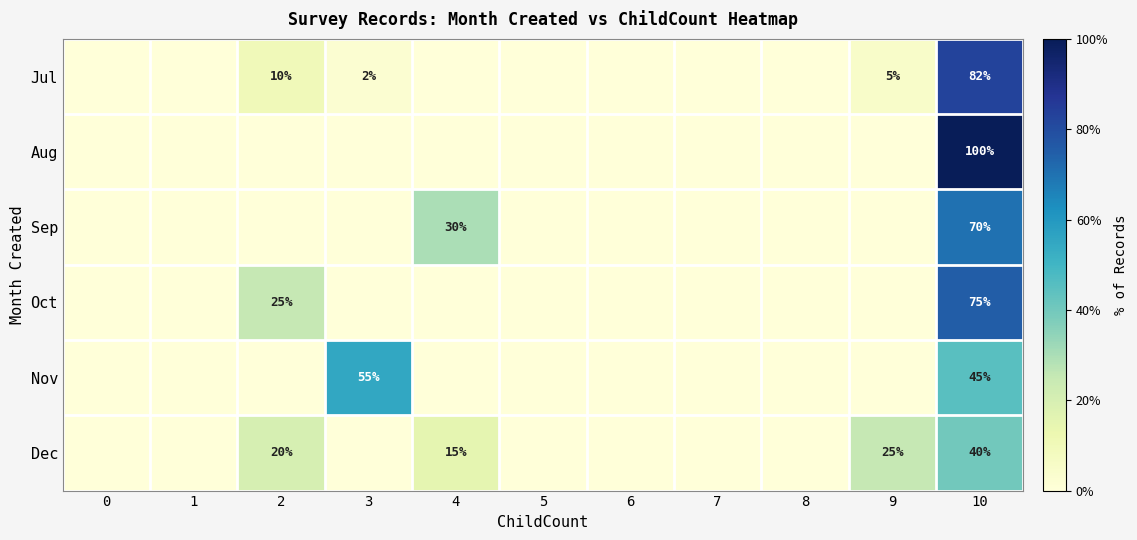

List the series in order of their peak value, lowest first.

row_5, row_4, row_2, row_3, row_0, row_1